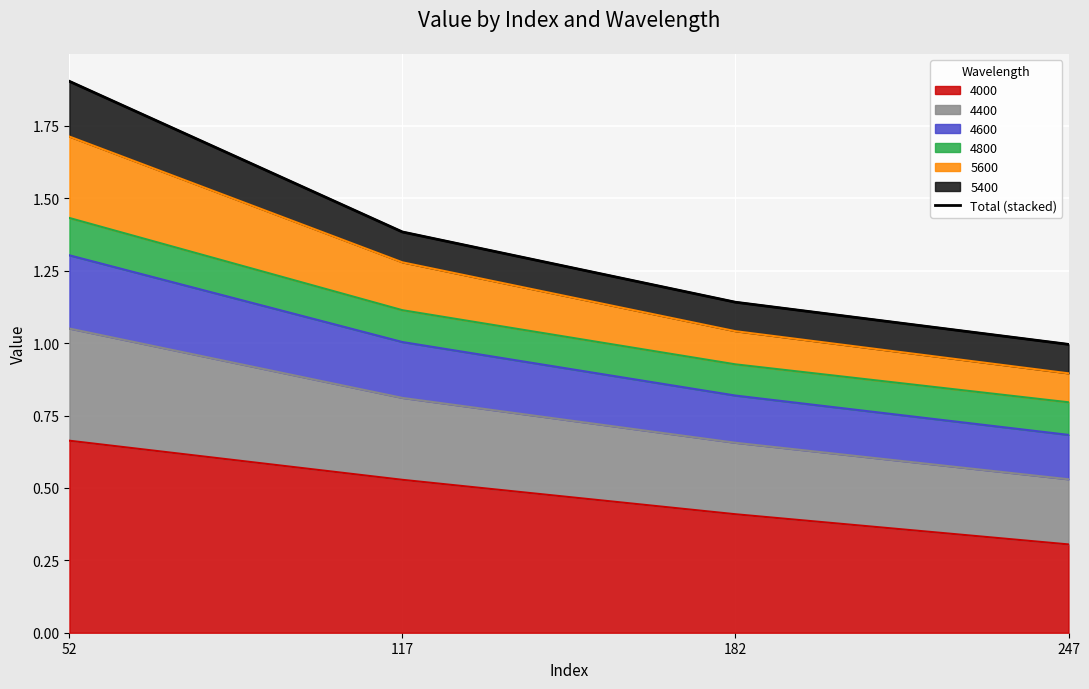

The value at 182 is 1.1. True or false?

True